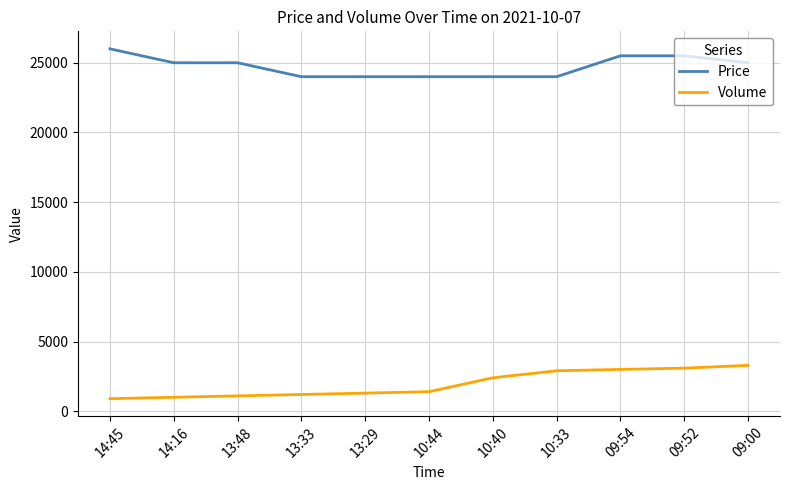

Is the value of Price at 10:44 greater than the value of Volume at 10:44?

Yes